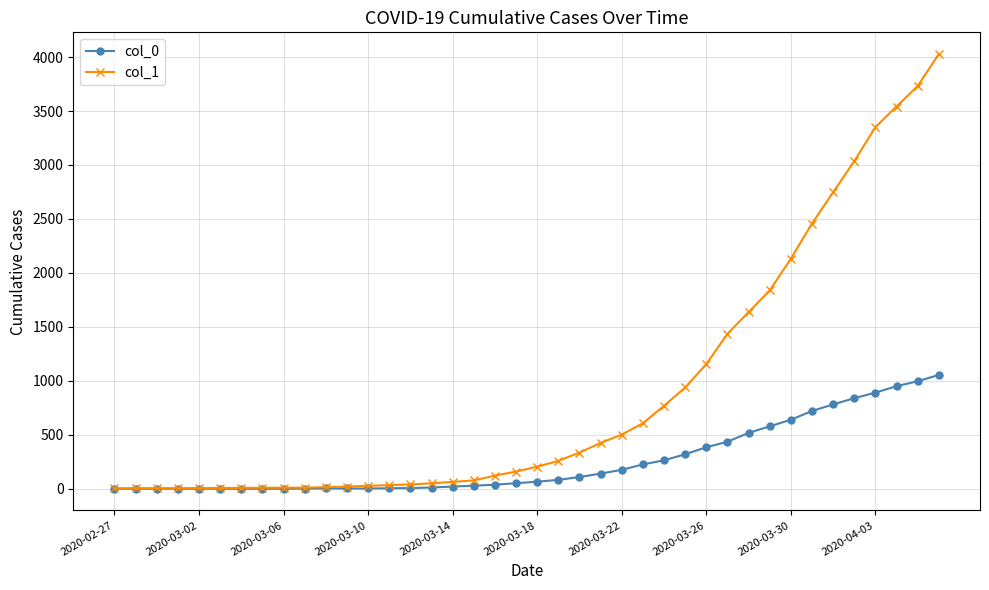

Which series has the largest range (max minus min)?

col_1